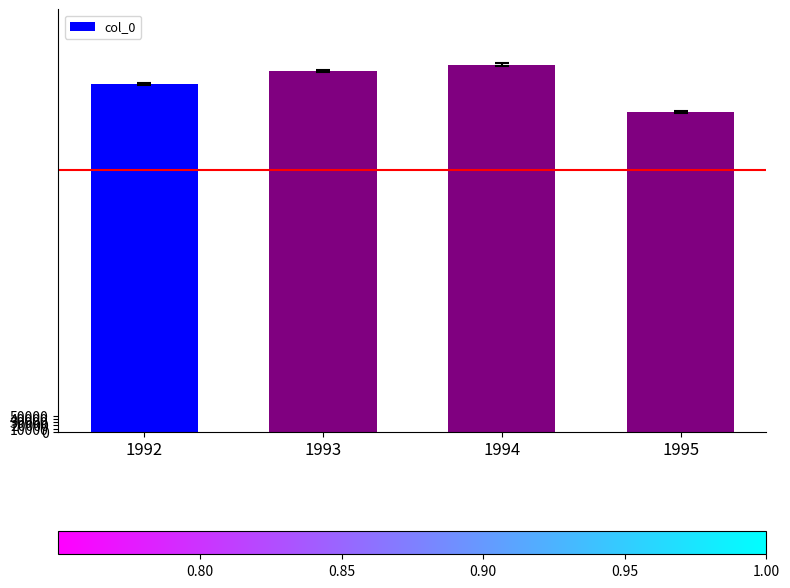

List the labels in order of value, largest first.

1994, 1993, 1992, 1995